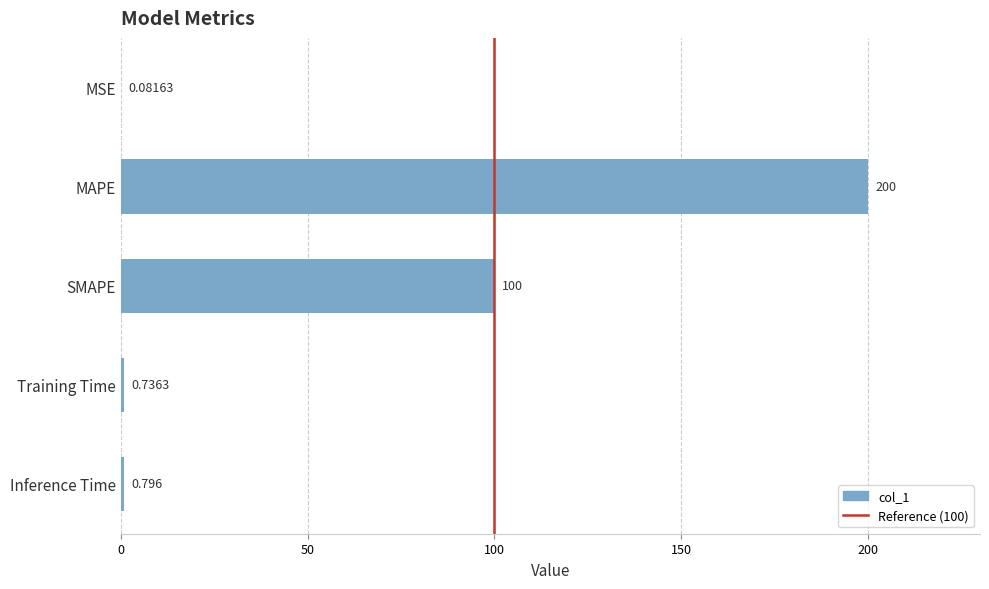

Where is the data nearest to the value 100?

SMAPE